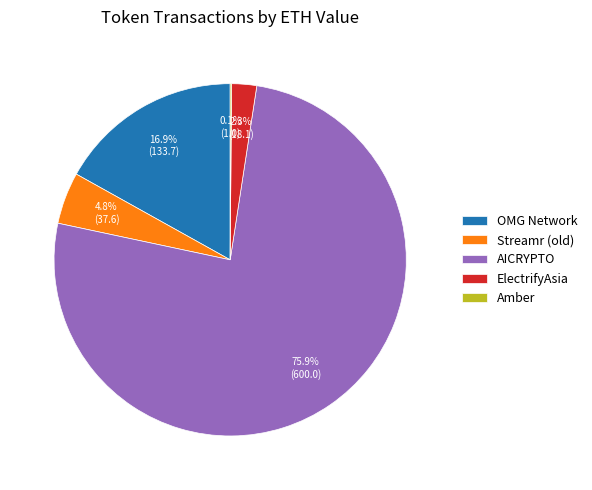

What is the ratio of the value at Streamr (old) to the value at OMG Network?

0.3